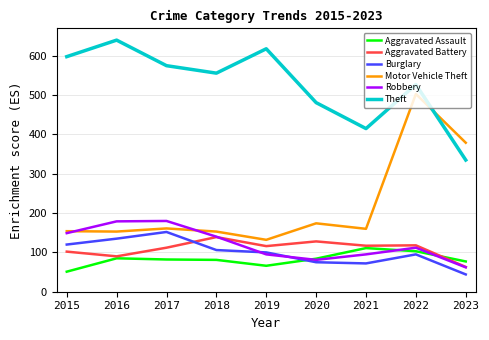

True or false: Aggravated Battery and Theft cross at least once.

False